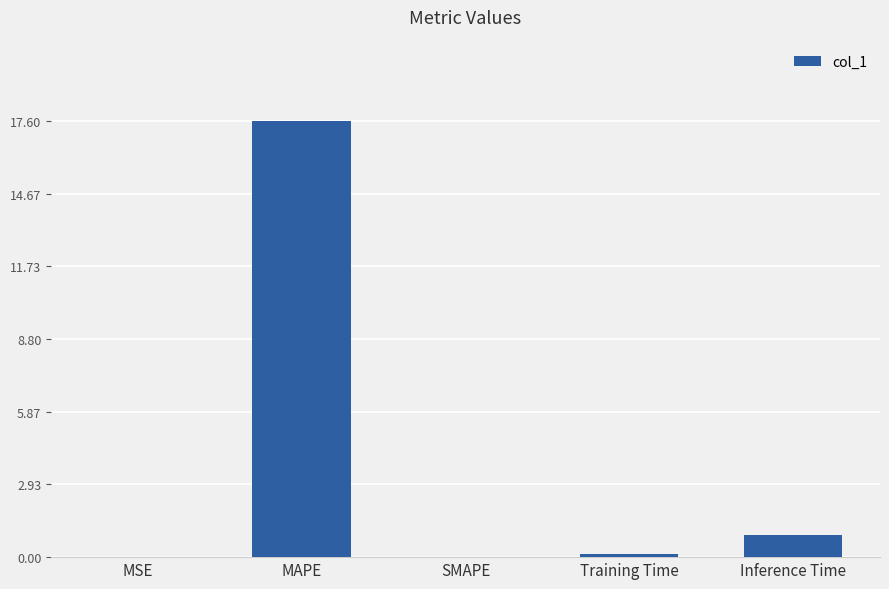

What is the maximum value shown in the chart?

17.6